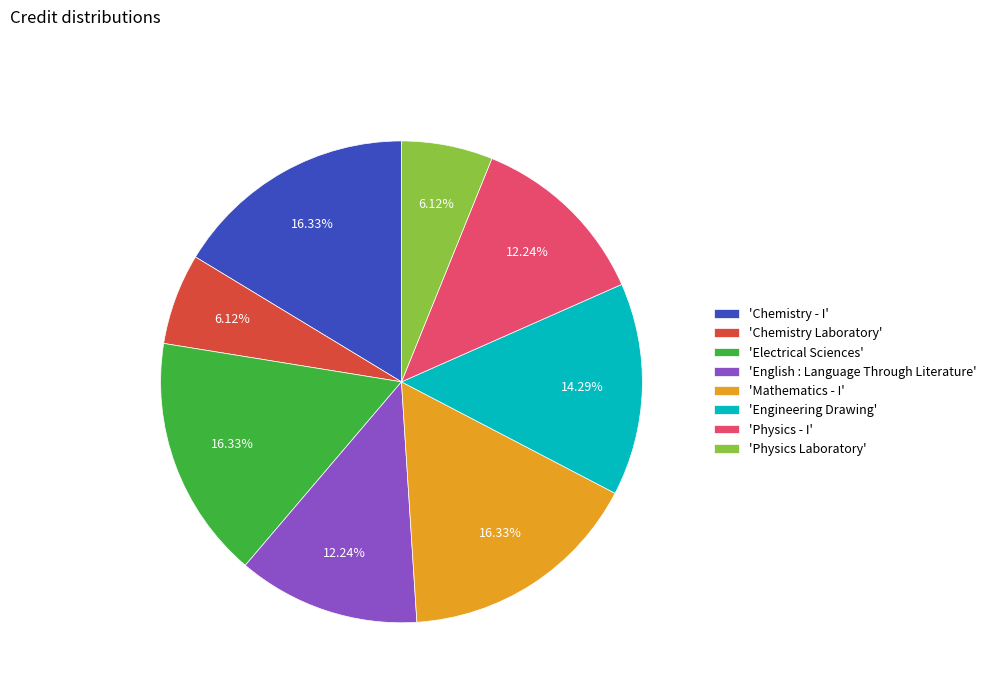

Is the sum of 'English : Language Through Literature' and 'Engineering Drawing' greater than half?

No